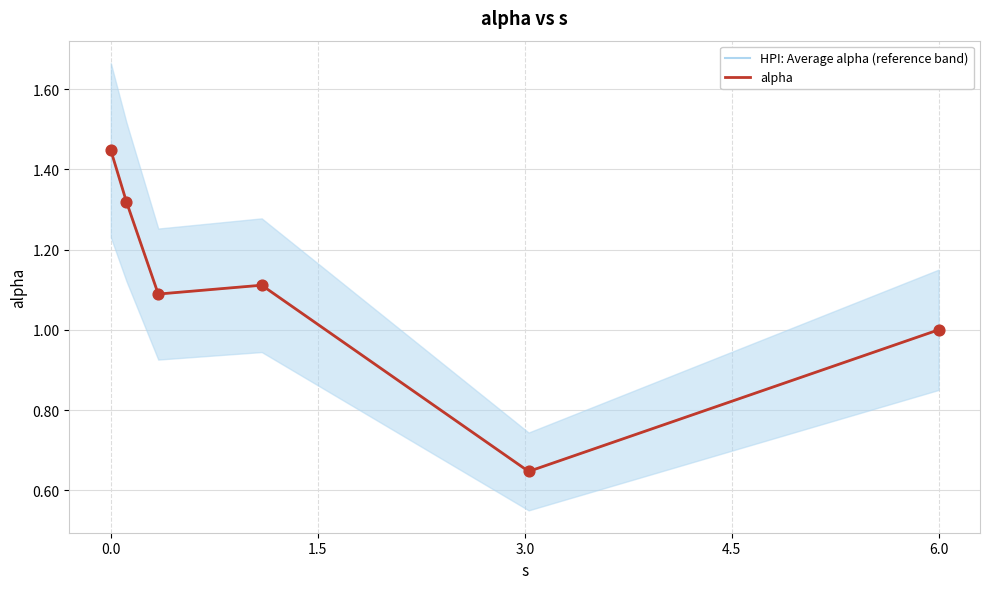

Which series has the largest Y range (max minus min)?

HPI: Average alpha (reference band)